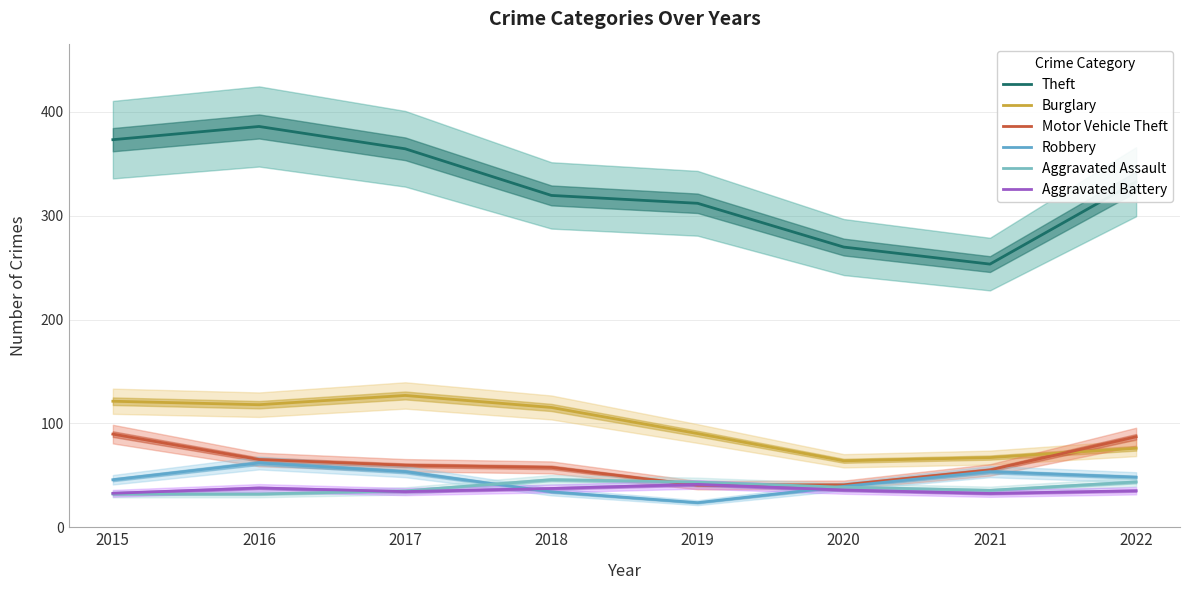

At how many categories does at least one series exceed 362?

3